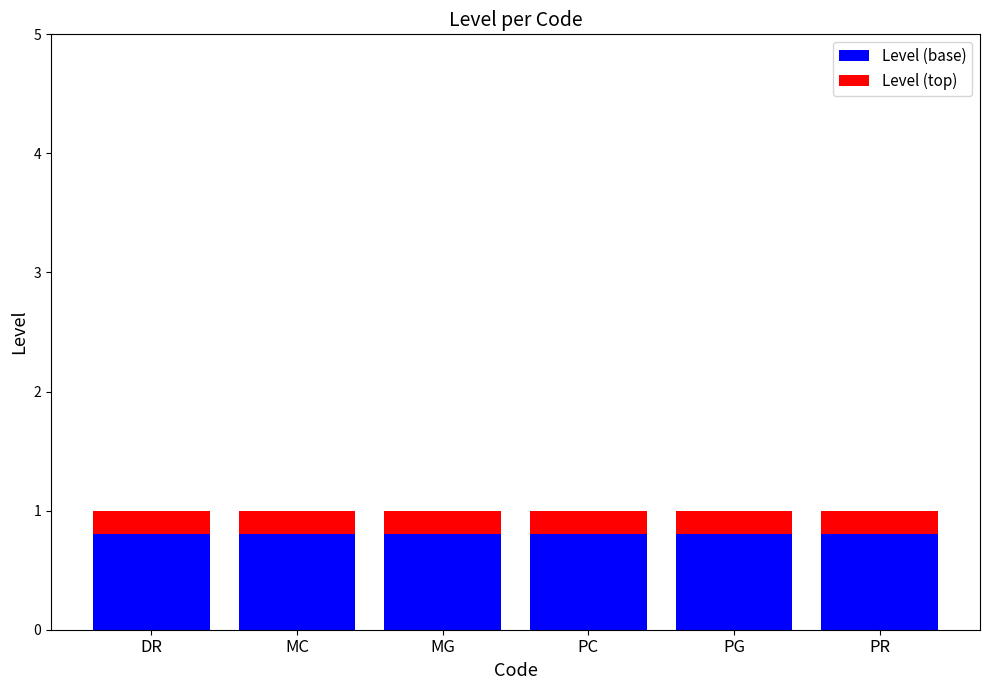

What is the sum of all Level (base) values?

4.8